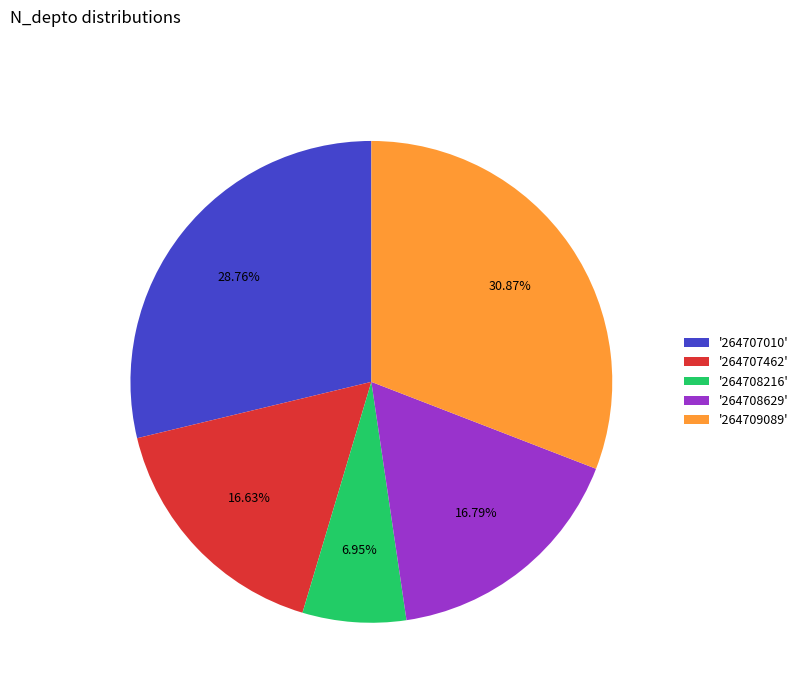

Does '264707010' account for over 50% of the chart?

No